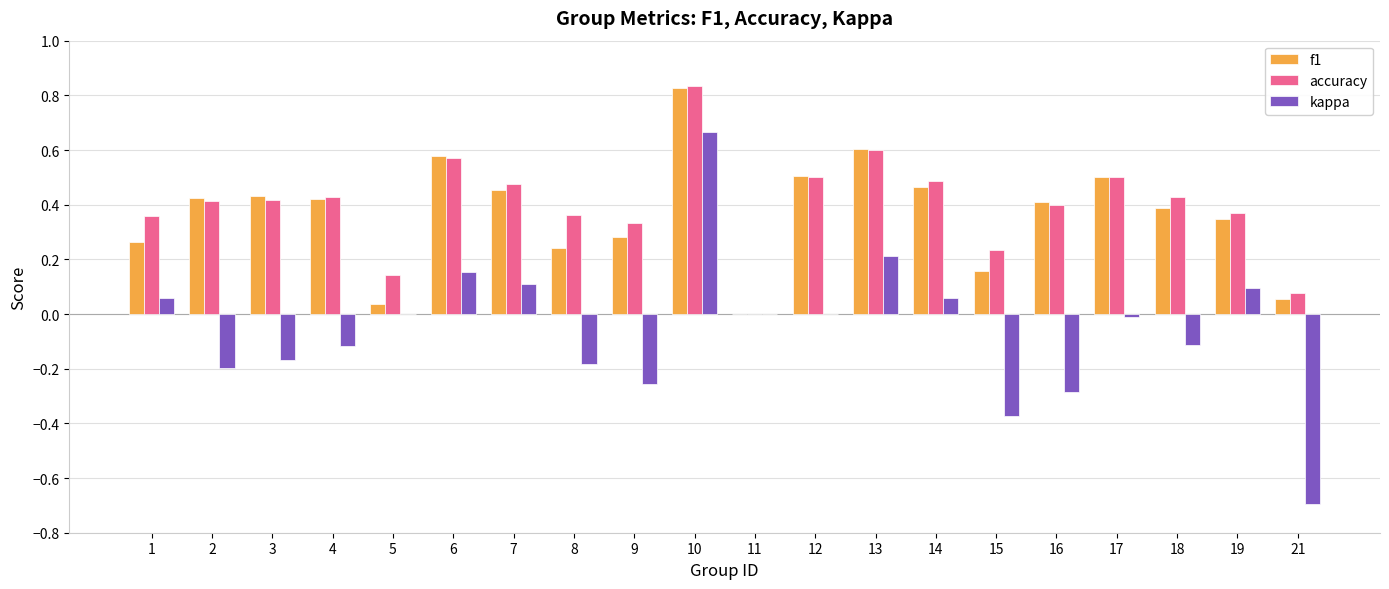

Which series changed the most between 9 and 14?

kappa